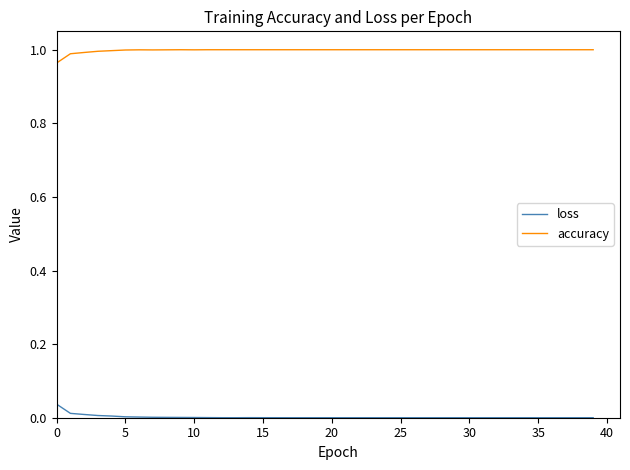

True or false: loss and accuracy intersect in this chart.

False